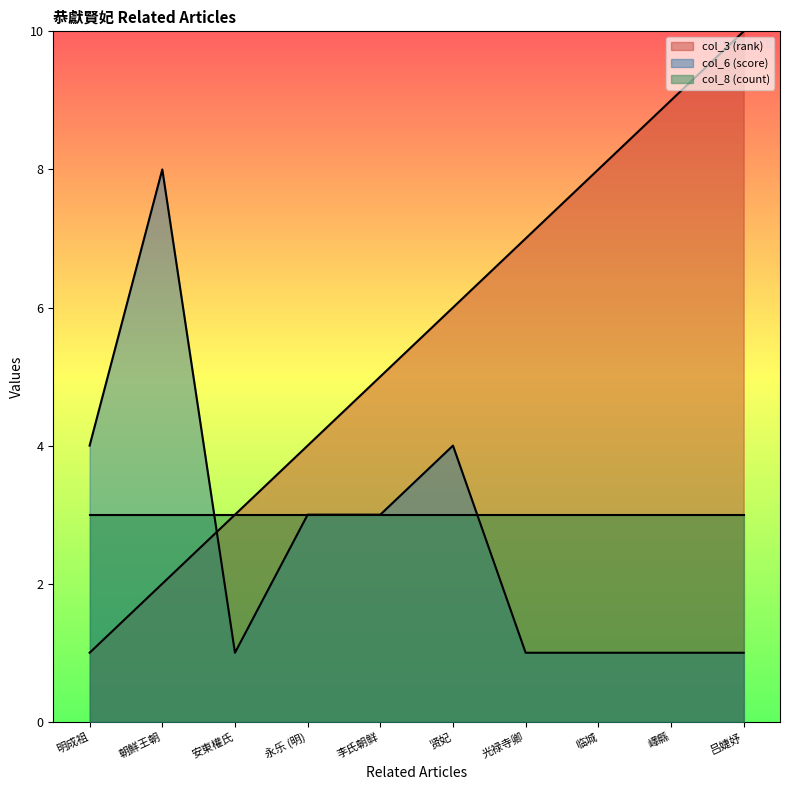

Which category has the lowest value in the col_6 (score) series?

安東權氏